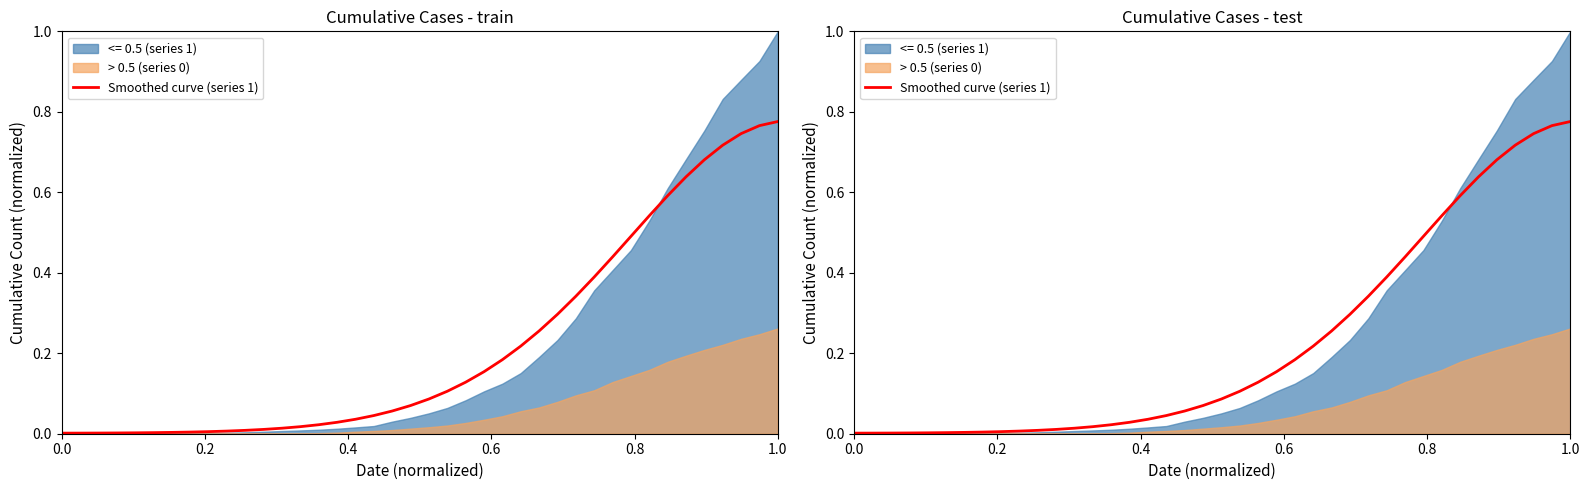

Reading left to right, extract all data points from this chart.

0.0	0.0	0.0	0.0	0.0	0.0	0.0	0.0	0.0	0.0	0.0	0.0	0.0	0.0	0.0	0.0	0.0	0.0	0.1	0.1	0.1	0.1	0.1	0.2	0.2	0.2	0.3	0.3	0.3	0.4	0.4	0.5	0.5	0.6	0.6	0.7	0.7	0.7	0.8	0.8